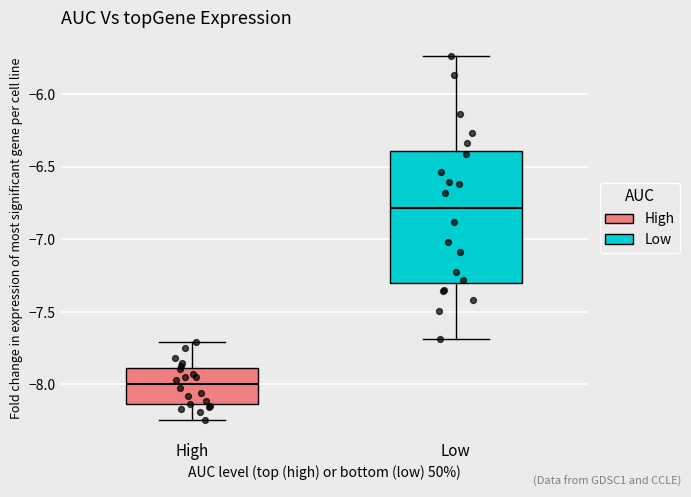

Reading left to right, transcribe this box plot: for each box, give where its median line is, the range the box spans, and where its two whiskers end, as read against the y-axis. The values are not printed on the chart, so give them approximately, as read against the axis.

High: median -8.00, box -8.15 to -7.90, whiskers -8.25 to -7.70
Low: median -6.80, box -7.30 to -6.40, whiskers -7.70 to -5.75